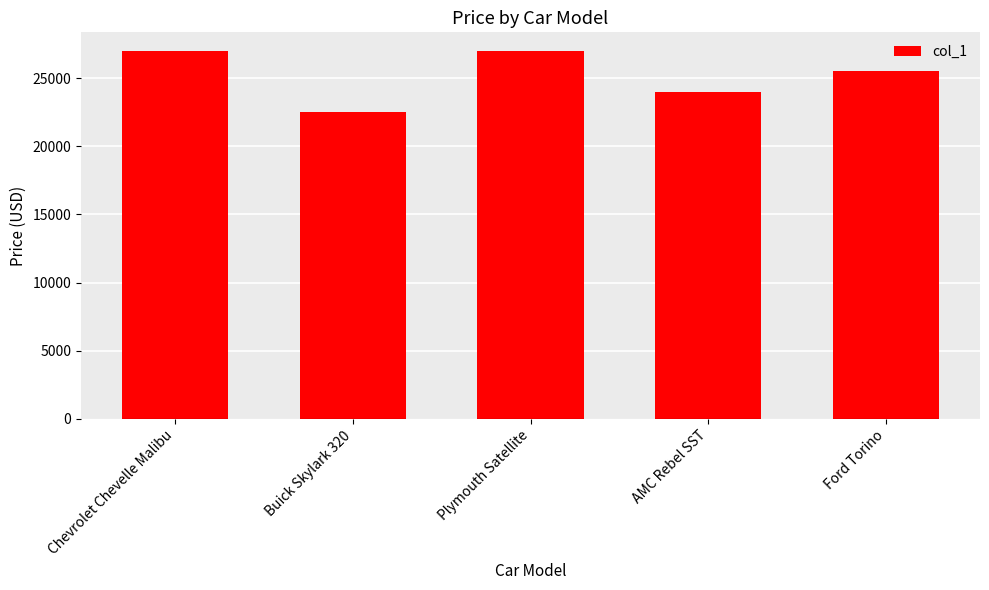

What is the difference between the maximum and minimum values?

4500